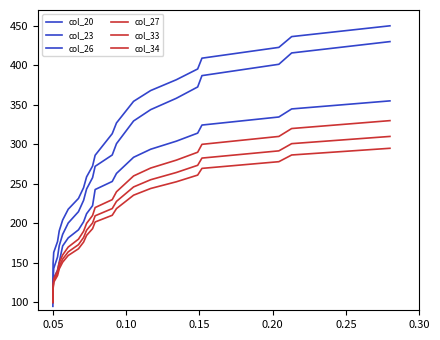

What is the difference between the maximum and minimum values in the col_23 series?

330.0